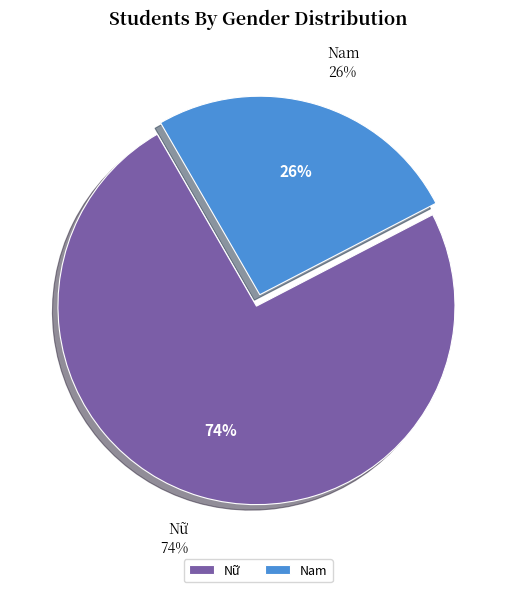

To the nearest percent, what is the average slice percentage?

50%